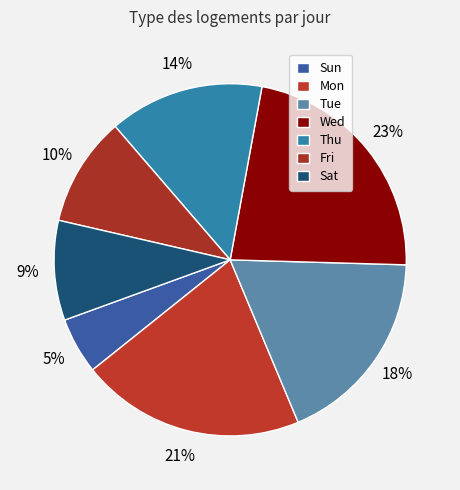

True or false: Thu accounts for 14% of the total.

True